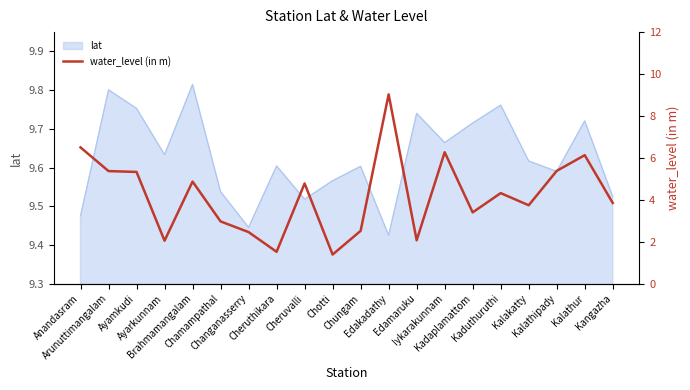

The value at Kalathipady is 5.4. True or false?

True